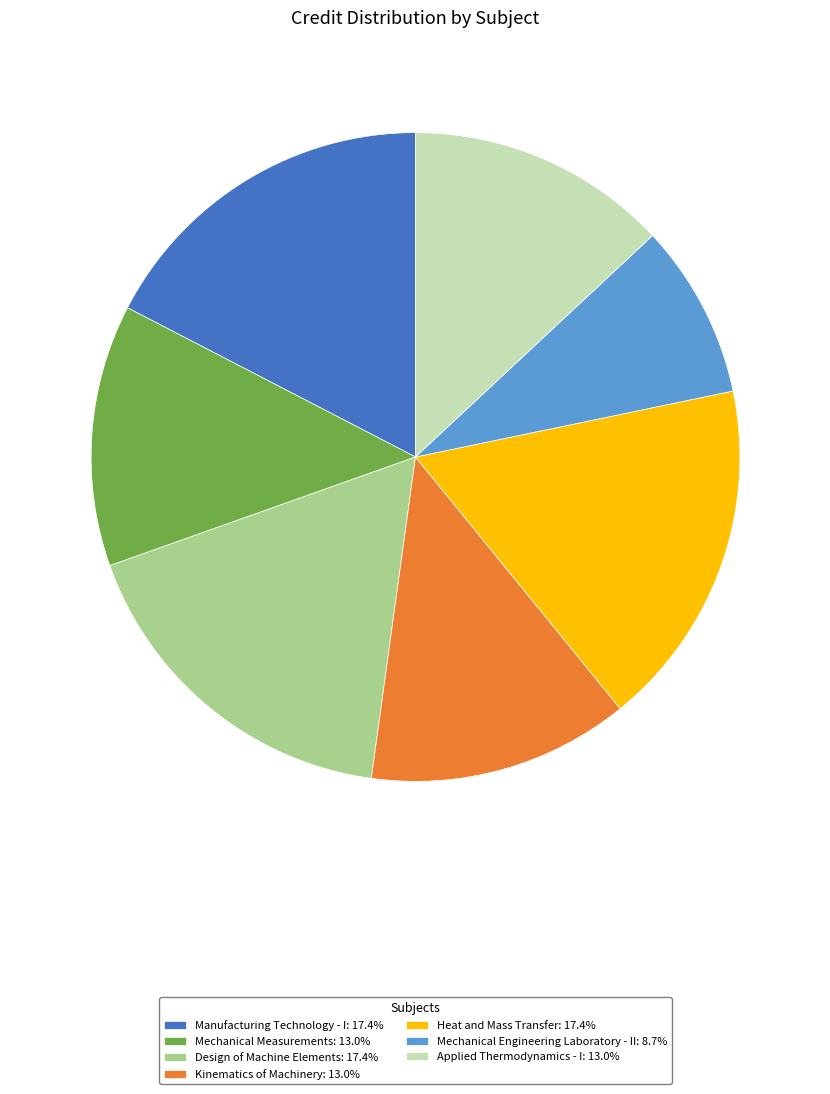

The Heat and Mass Transfer slice represents 9% of the pie. True or false?

False